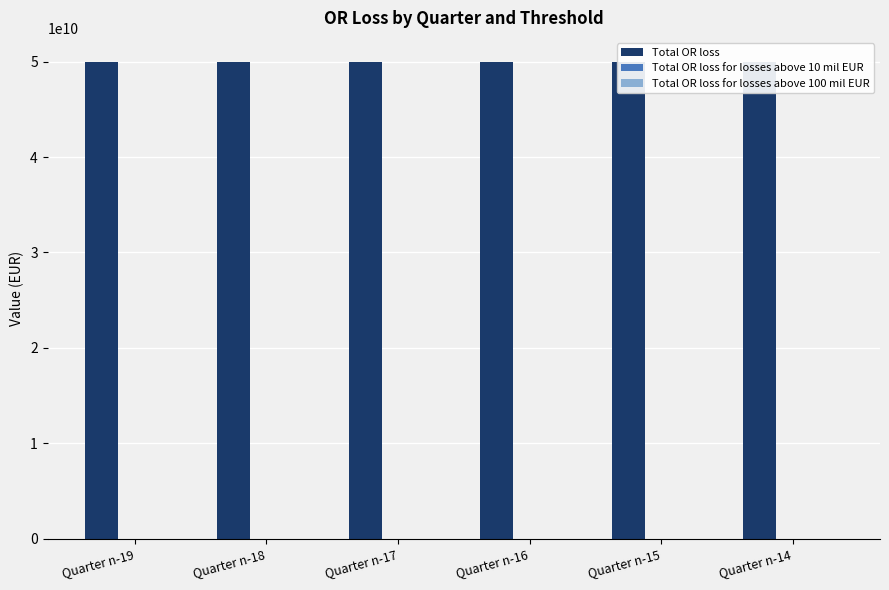

At how many categories does at least one series exceed 39564251136?

6